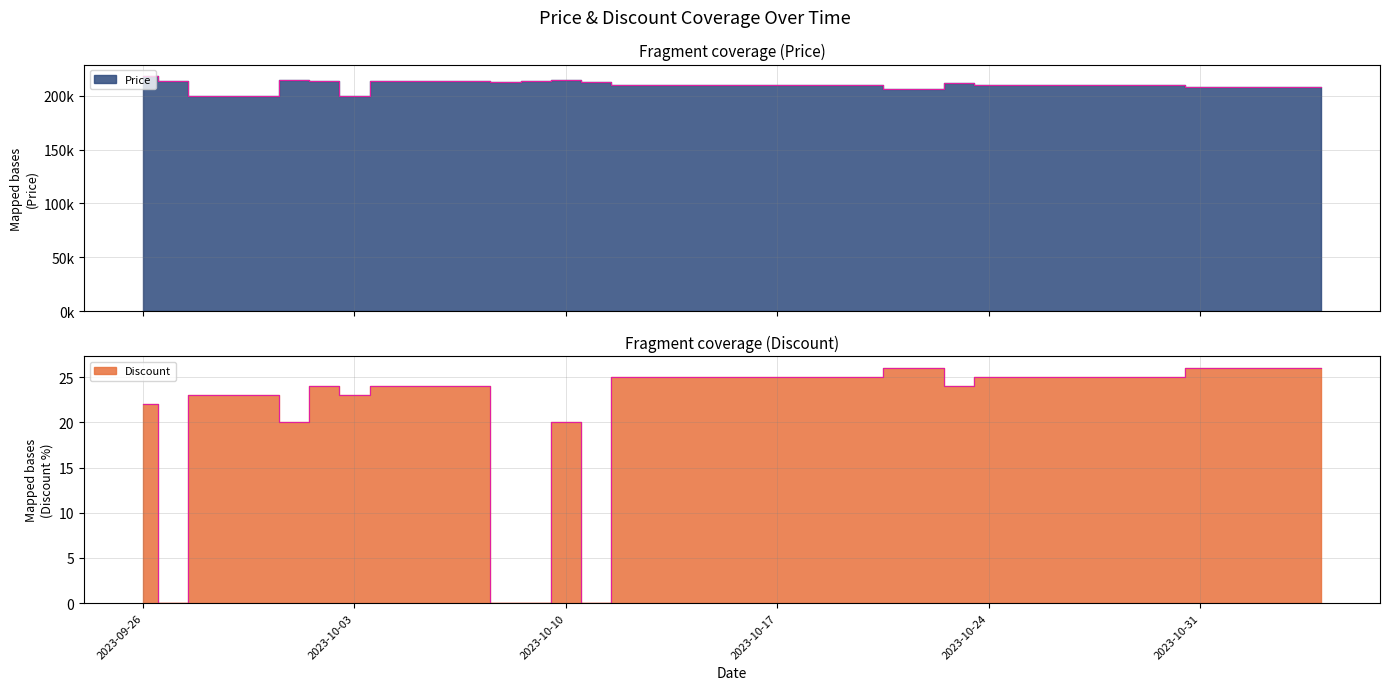

List the series in order of their peak value, lowest first.

Discount, Price